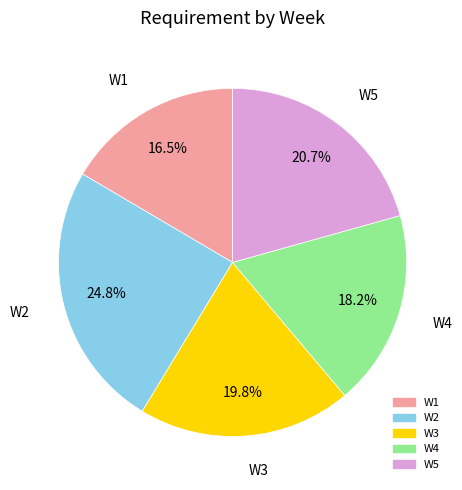

Between W5 and W3, which is larger?

W5